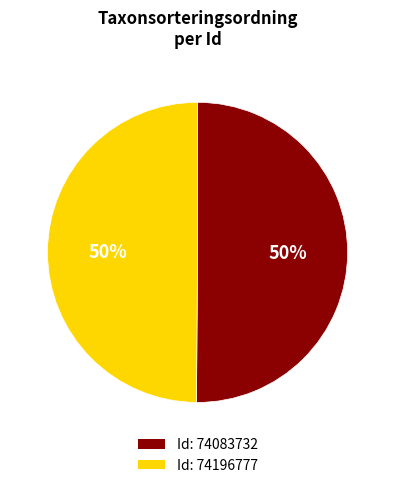

Do Id: 74196777 and Id: 74083732 together represent more than half of the pie?

Yes